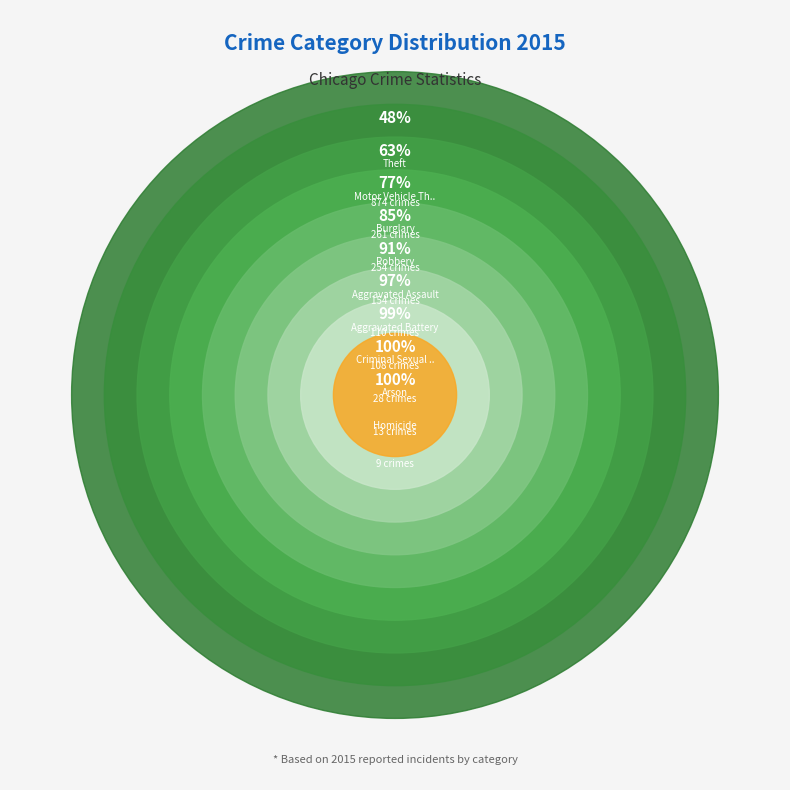

To the nearest percent, what is the combined percentage of Arson and Criminal Sexual Assault?

2%